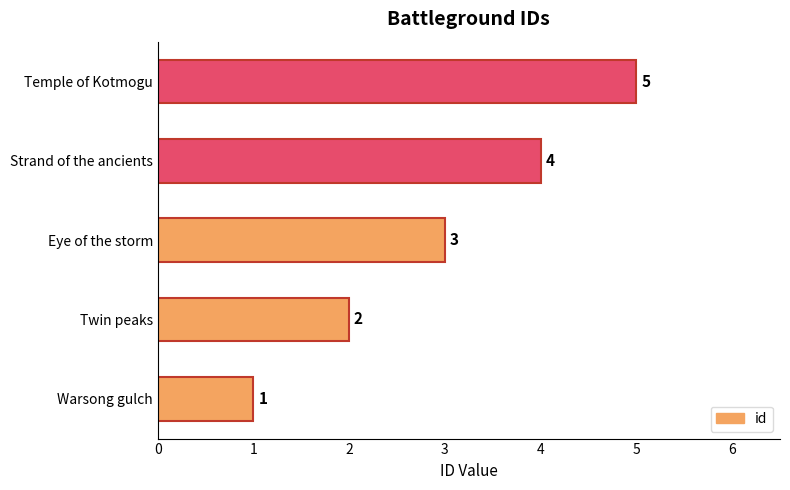

What is the change in value from Warsong gulch to Twin peaks?

+1